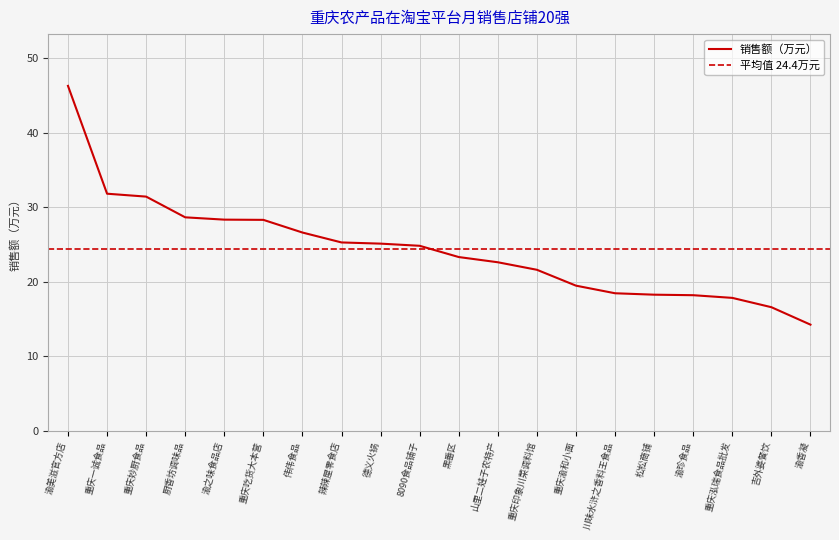

Is it true that the value at 渝美滋官方店 is 46.3?

True